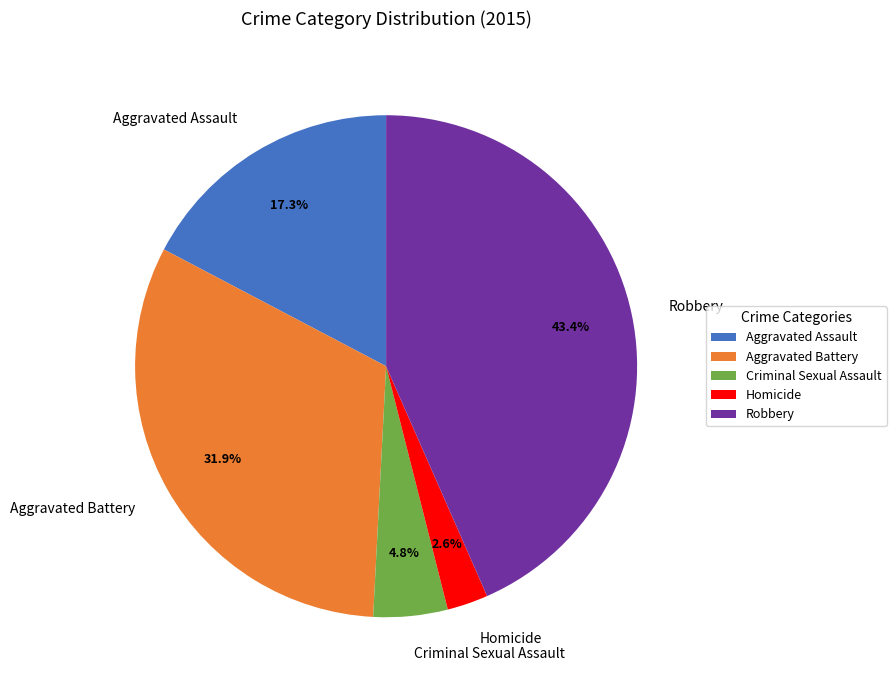

Approximately how many times larger is the value at Aggravated Battery compared to Robbery?

0.7